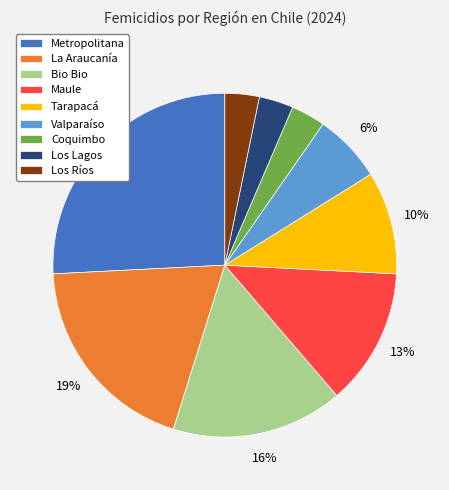

To the nearest percent, what is the average slice percentage?

11%